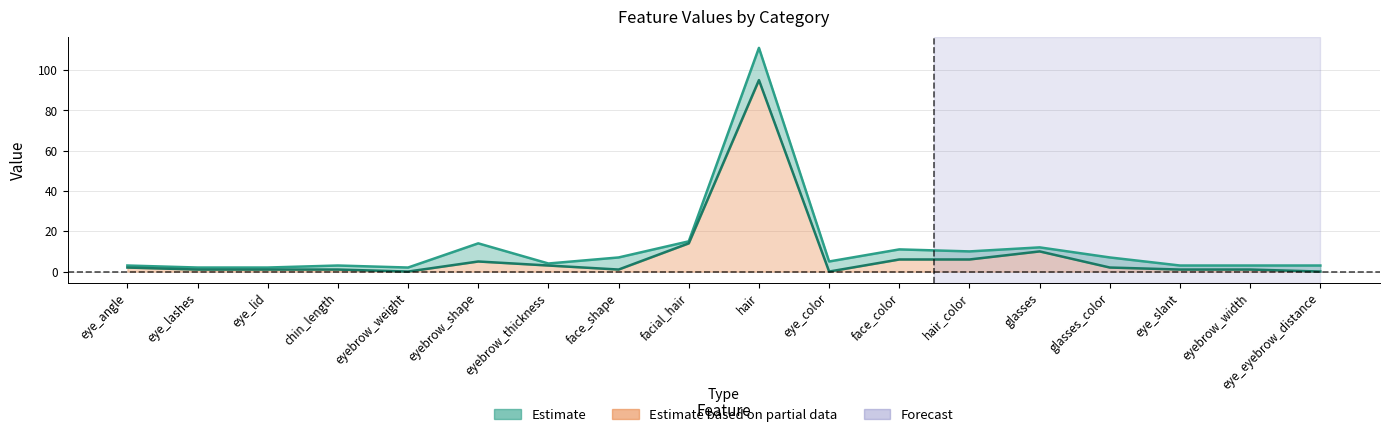

At which label is col_2 closest to 56?

facial_hair